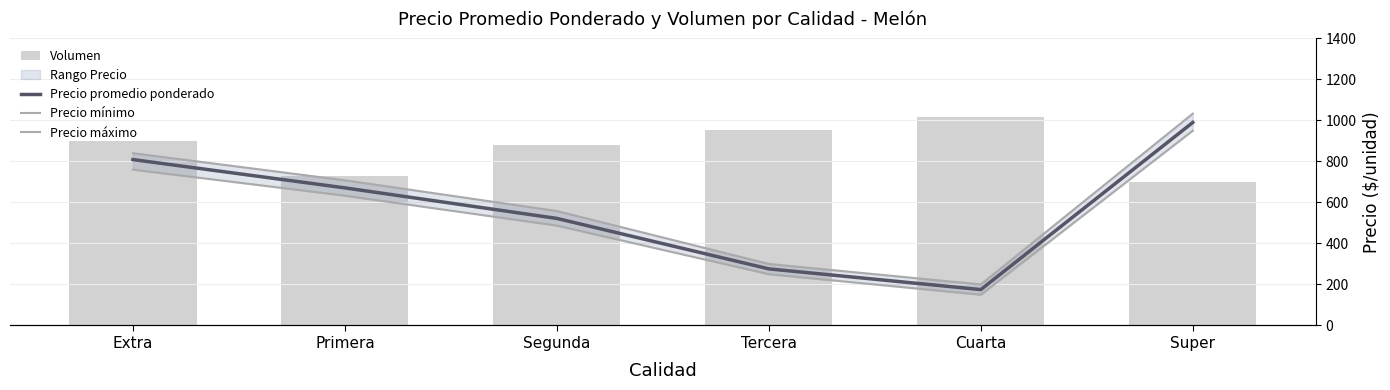

Count the Precio máximo values in the range 300 to 840.

4